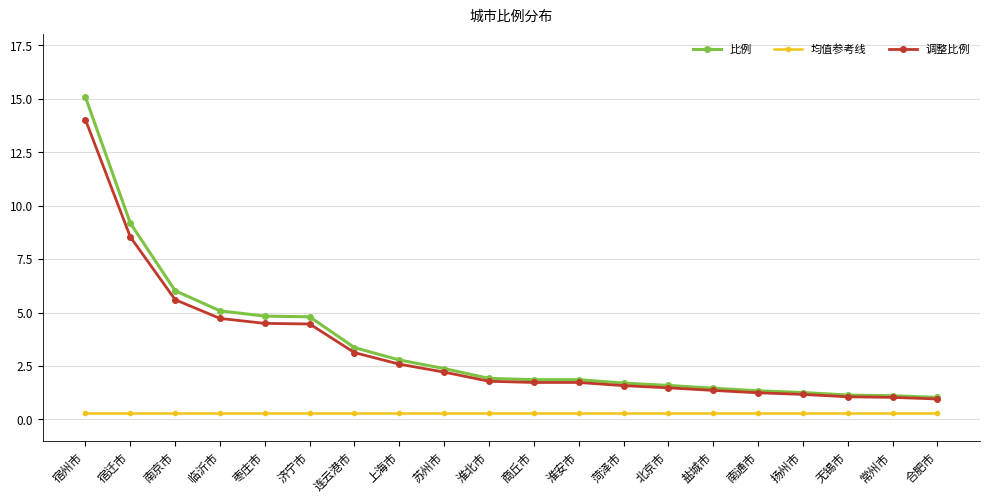

Which category has the highest value in the 调整比例 series?

宿州市